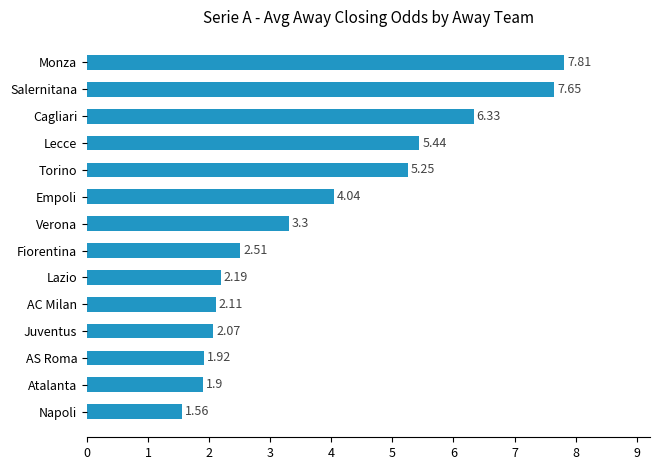

Which has a higher value, Juventus or Atalanta?

Juventus